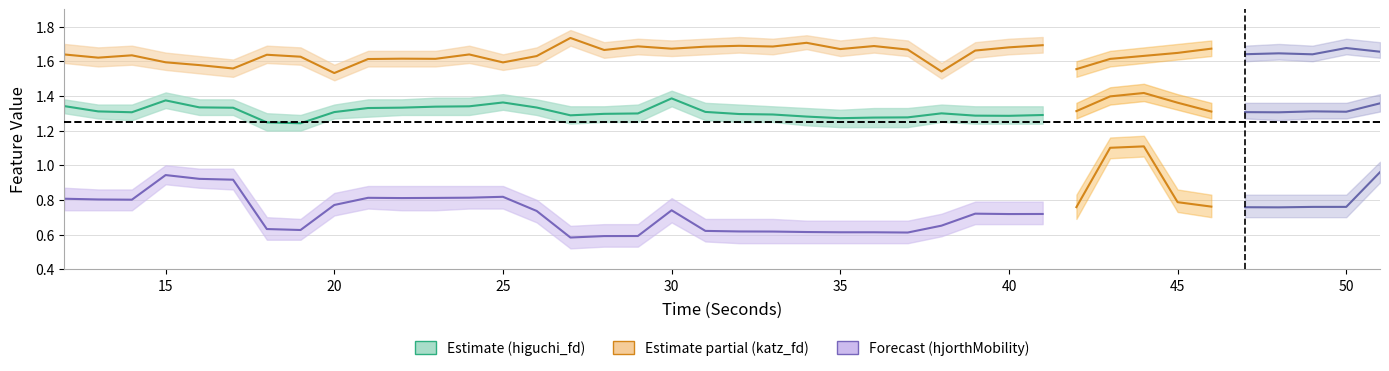

Does the chart display data point markers on the line(s)?

No